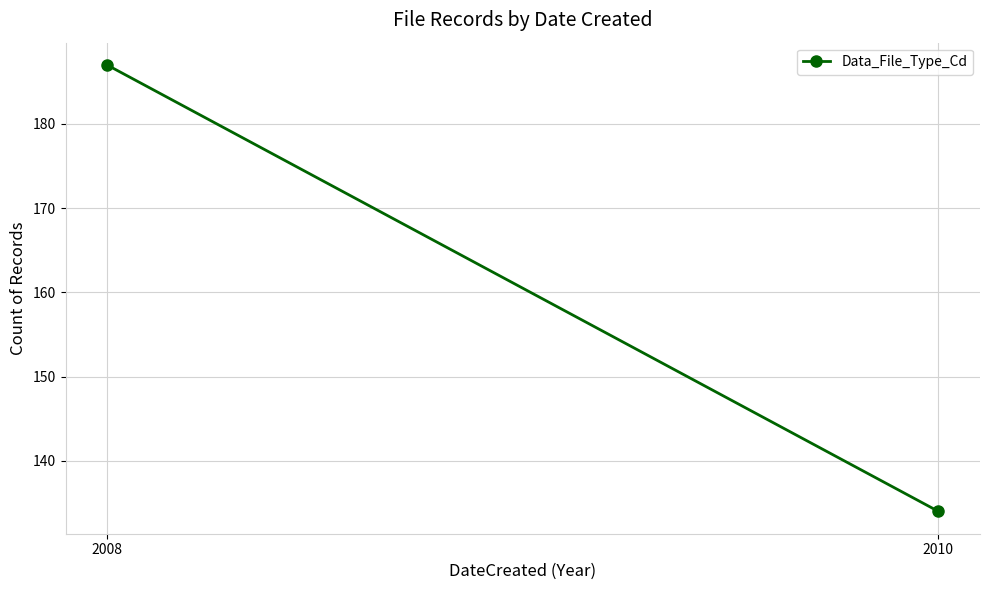

Rank the categories by value from lowest to highest.

2010, 2008